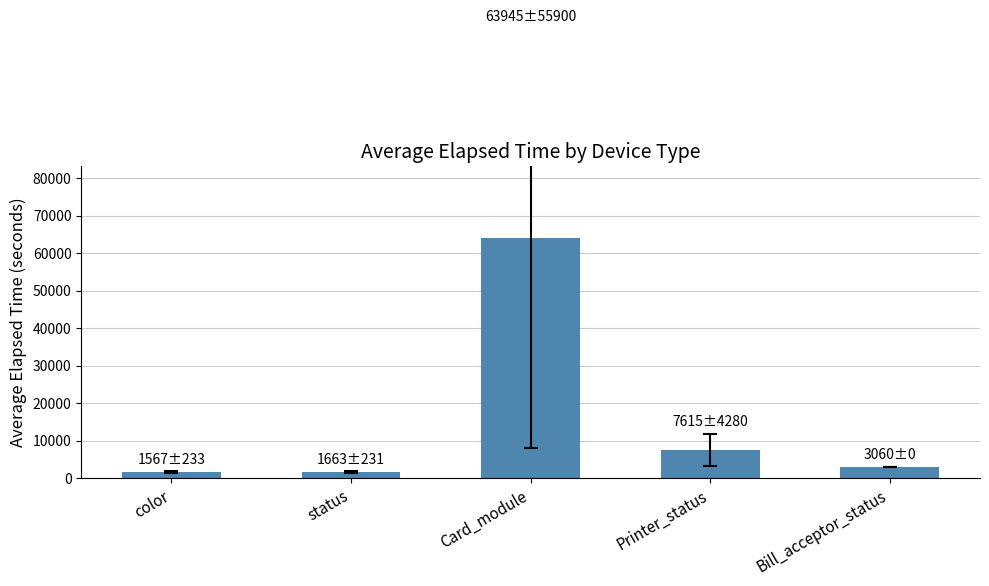

What position from the right is status?

4